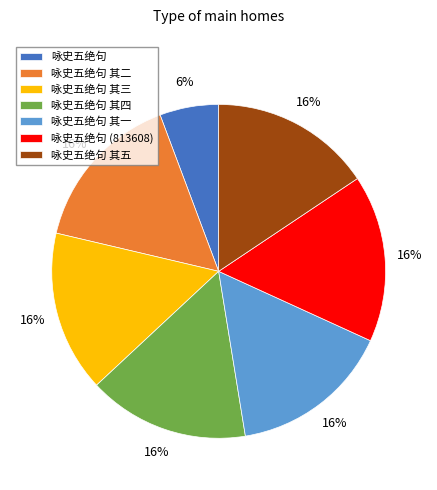

How many segments does this pie chart have?

7